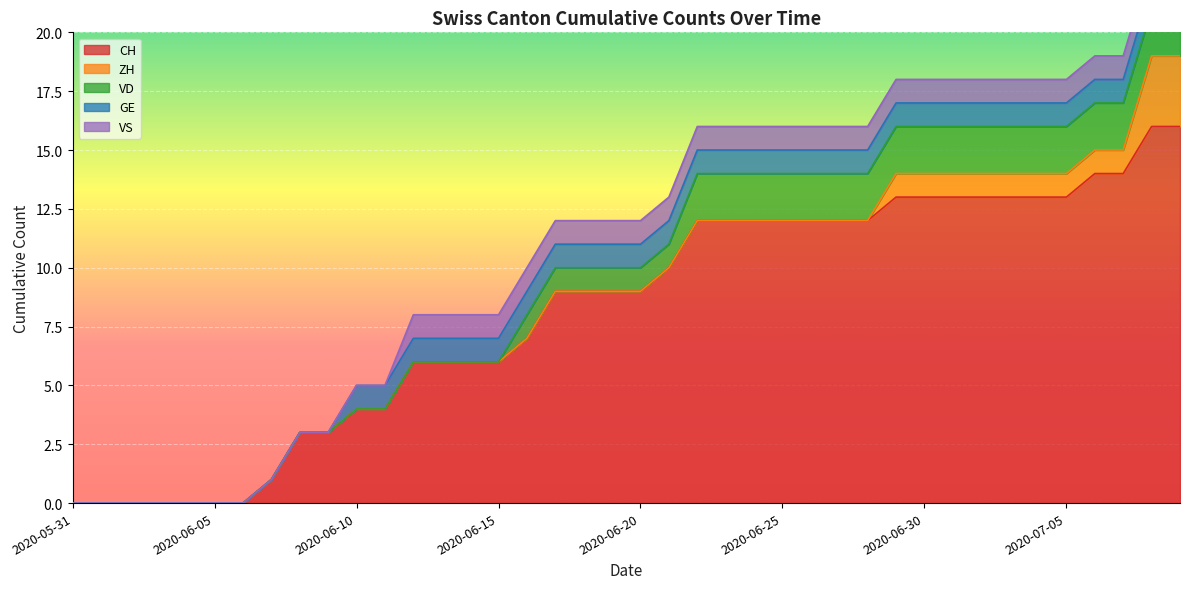

Reading right to left, list all the values displayed in this chart.

CH: 2020-07-09=16	2020-07-08=16	2020-07-07=14	2020-07-06=14	2020-07-05=13	2020-07-04=13	2020-07-03=13	2020-07-02=13	2020-07-01=13	2020-06-30=13	2020-06-29=13	2020-06-28=12	2020-06-27=12	2020-06-26=12	2020-06-25=12	2020-06-24=12	2020-06-23=12	2020-06-22=12	2020-06-21=10	2020-06-20=9	2020-06-19=9	2020-06-18=9	2020-06-17=9	2020-06-16=7	2020-06-15=6	2020-06-14=6	2020-06-13=6	2020-06-12=6	2020-06-11=4	2020-06-10=4	2020-06-09=3	2020-06-08=3	2020-06-07=1	2020-06-06=0	2020-06-05=0	2020-06-04=0	2020-06-03=0	2020-06-02=0	2020-06-01=0	2020-05-31=0
ZH: 2020-07-09=3	2020-07-08=3	2020-07-07=1	2020-07-06=1	2020-07-05=1	2020-07-04=1	2020-07-03=1	2020-07-02=1	2020-07-01=1	2020-06-30=1	2020-06-29=1	2020-06-28=0	2020-06-27=0	2020-06-26=0	2020-06-25=0	2020-06-24=0	2020-06-23=0	2020-06-22=0	2020-06-21=0	2020-06-20=0	2020-06-19=0	2020-06-18=0	2020-06-17=0	2020-06-16=0	2020-06-15=0	2020-06-14=0	2020-06-13=0	2020-06-12=0	2020-06-11=0	2020-06-10=0	2020-06-09=0	2020-06-08=0	2020-06-07=0	2020-06-06=0	2020-06-05=0	2020-06-04=0	2020-06-03=0	2020-06-02=0	2020-06-01=0	2020-05-31=0
VD: 2020-07-09=2	2020-07-08=2	2020-07-07=2	2020-07-06=2	2020-07-05=2	2020-07-04=2	2020-07-03=2	2020-07-02=2	2020-07-01=2	2020-06-30=2	2020-06-29=2	2020-06-28=2	2020-06-27=2	2020-06-26=2	2020-06-25=2	2020-06-24=2	2020-06-23=2	2020-06-22=2	2020-06-21=1	2020-06-20=1	2020-06-19=1	2020-06-18=1	2020-06-17=1	2020-06-16=1	2020-06-15=0	2020-06-14=0	2020-06-13=0	2020-06-12=0	2020-06-11=0	2020-06-10=0	2020-06-09=0	2020-06-08=0	2020-06-07=0	2020-06-06=0	2020-06-05=0	2020-06-04=0	2020-06-03=0	2020-06-02=0	2020-06-01=0	2020-05-31=0
GE: 2020-07-09=1	2020-07-08=1	2020-07-07=1	2020-07-06=1	2020-07-05=1	2020-07-04=1	2020-07-03=1	2020-07-02=1	2020-07-01=1	2020-06-30=1	2020-06-29=1	2020-06-28=1	2020-06-27=1	2020-06-26=1	2020-06-25=1	2020-06-24=1	2020-06-23=1	2020-06-22=1	2020-06-21=1	2020-06-20=1	2020-06-19=1	2020-06-18=1	2020-06-17=1	2020-06-16=1	2020-06-15=1	2020-06-14=1	2020-06-13=1	2020-06-12=1	2020-06-11=1	2020-06-10=1	2020-06-09=0	2020-06-08=0	2020-06-07=0	2020-06-06=0	2020-06-05=0	2020-06-04=0	2020-06-03=0	2020-06-02=0	2020-06-01=0	2020-05-31=0
VS: 2020-07-09=1	2020-07-08=1	2020-07-07=1	2020-07-06=1	2020-07-05=1	2020-07-04=1	2020-07-03=1	2020-07-02=1	2020-07-01=1	2020-06-30=1	2020-06-29=1	2020-06-28=1	2020-06-27=1	2020-06-26=1	2020-06-25=1	2020-06-24=1	2020-06-23=1	2020-06-22=1	2020-06-21=1	2020-06-20=1	2020-06-19=1	2020-06-18=1	2020-06-17=1	2020-06-16=1	2020-06-15=1	2020-06-14=1	2020-06-13=1	2020-06-12=1	2020-06-11=0	2020-06-10=0	2020-06-09=0	2020-06-08=0	2020-06-07=0	2020-06-06=0	2020-06-05=0	2020-06-04=0	2020-06-03=0	2020-06-02=0	2020-06-01=0	2020-05-31=0